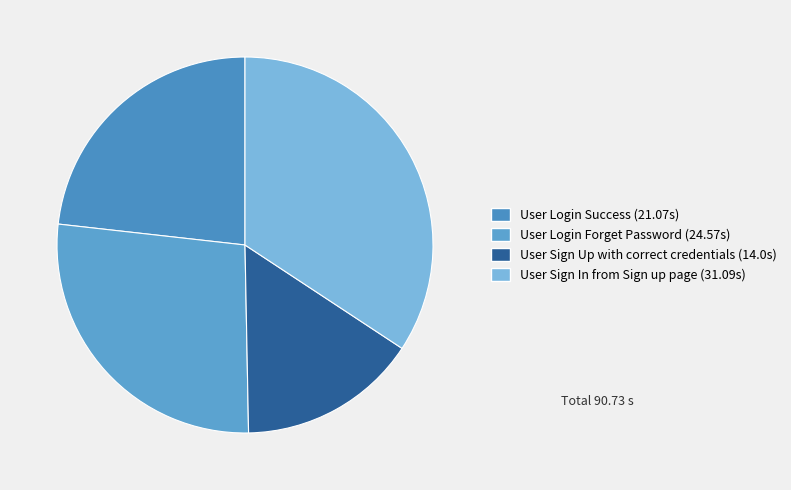

What is the ratio of the value at User Login Forget Password to the value at User Sign In from Sign up page?

0.8